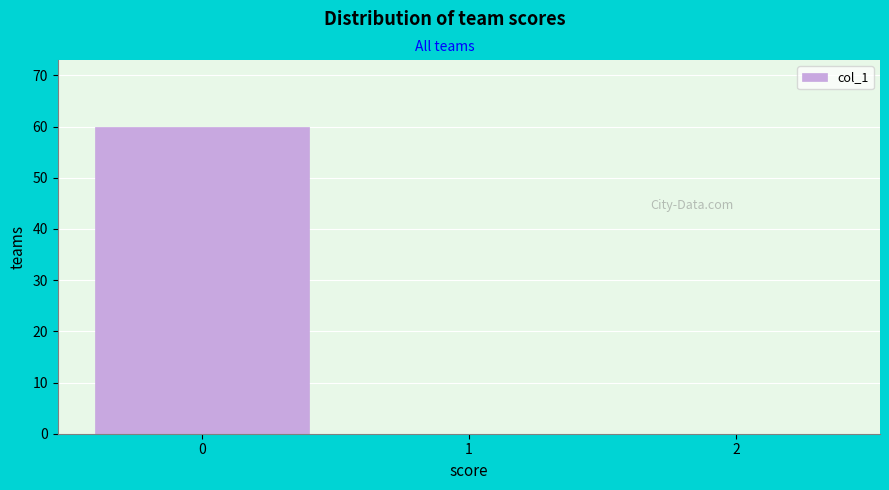

What is the height of the bar covering -0.5 to 0.5 on the x-axis? The values are not printed on the chart, so give them approximately, as read against the axis.

60